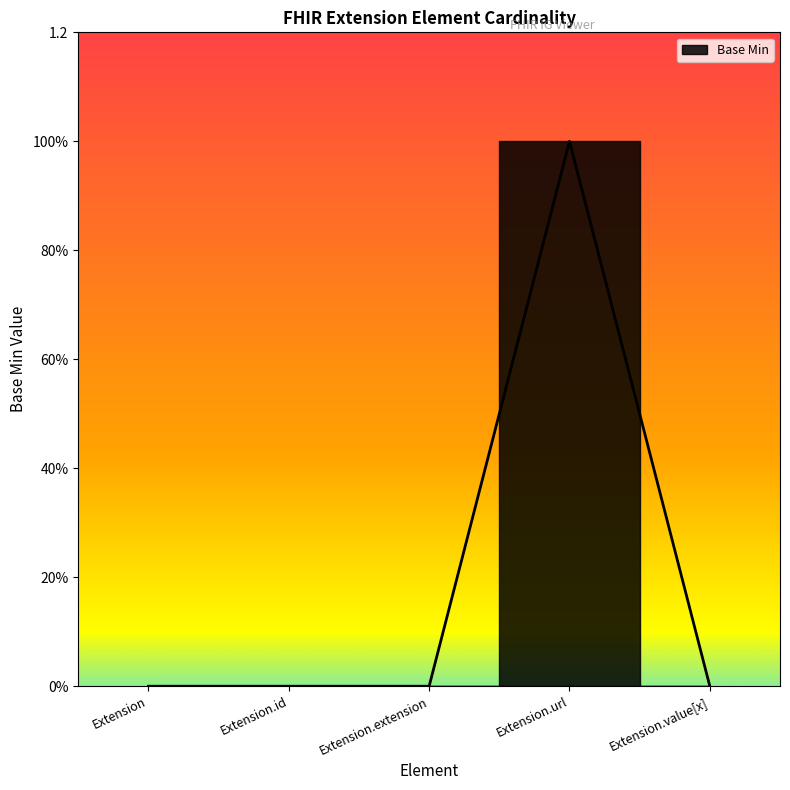

Between Extension.value[x] and Extension, which is larger?

Extension.value[x]